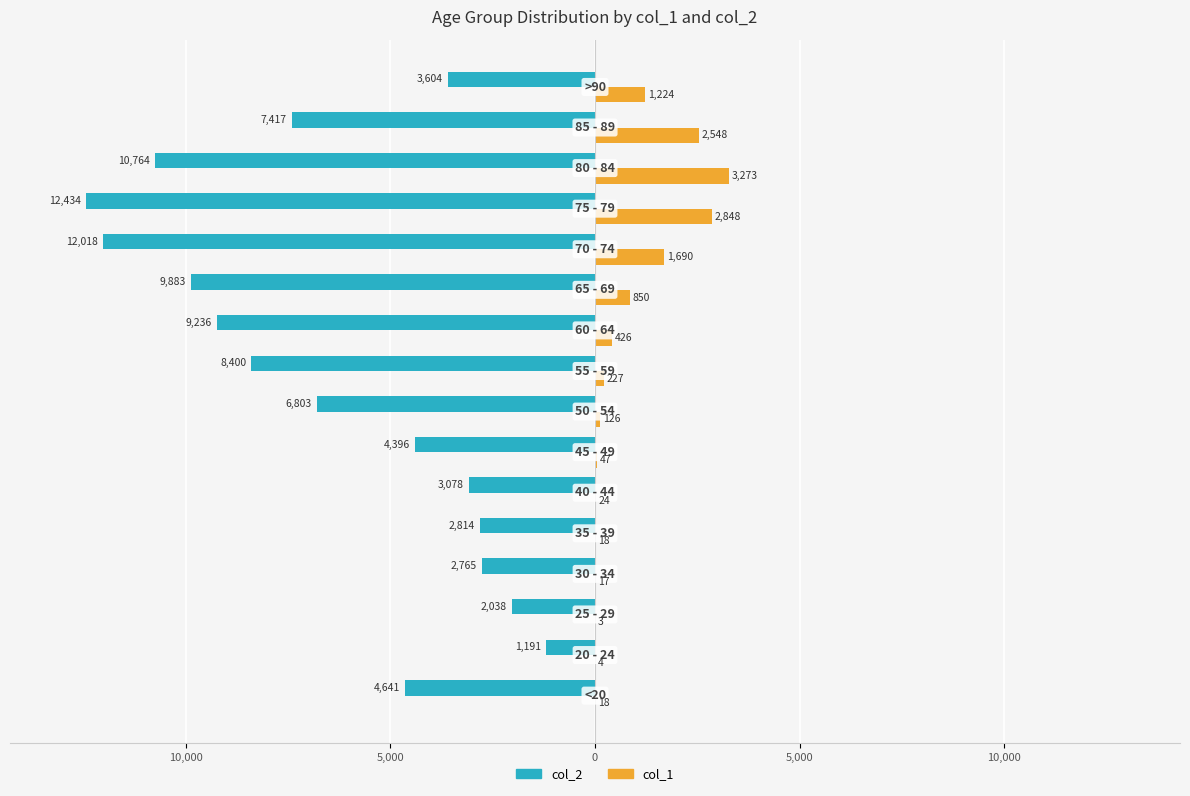

What are all the series names shown in the legend?

col_2, col_1